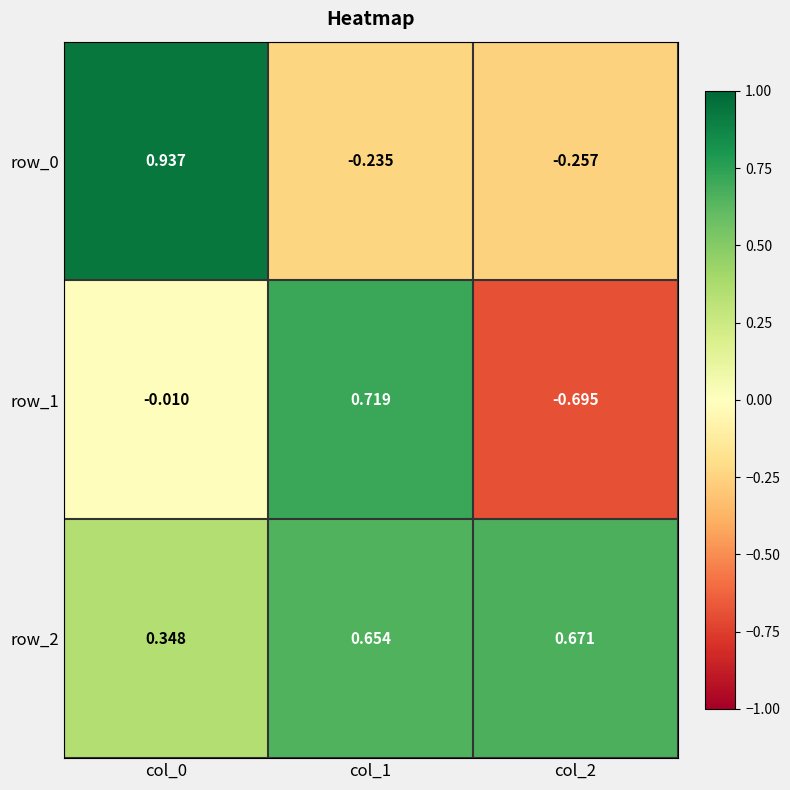

Is the value of row_0 at col_0 greater than the value of row_2 at col_0?

Yes